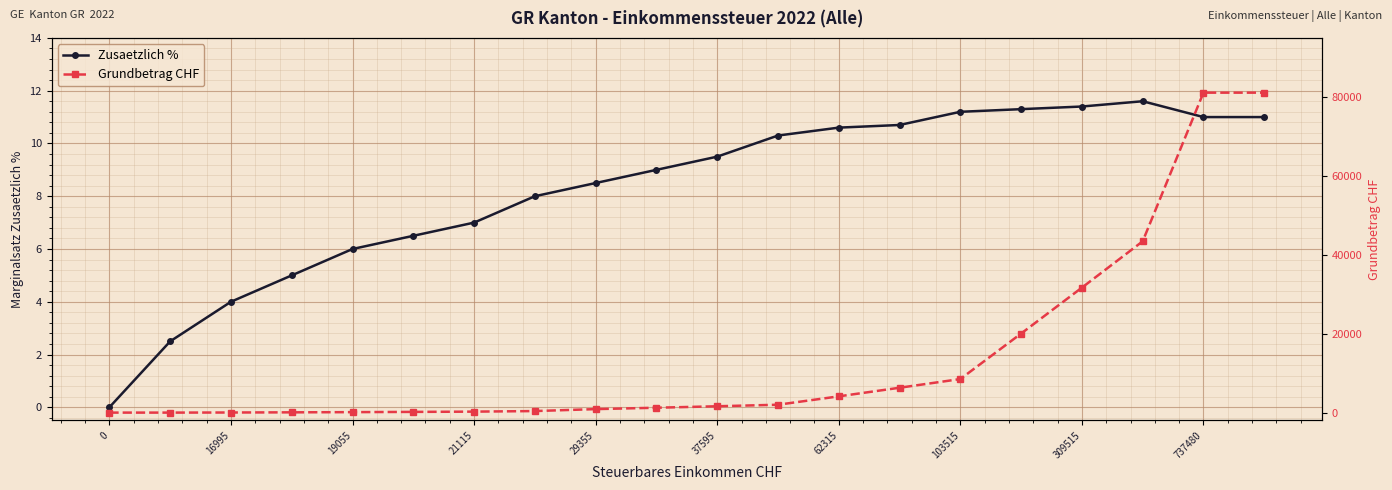

What is the difference between the maximum and minimum values in the Grundbetrag CHF series?

81122.9